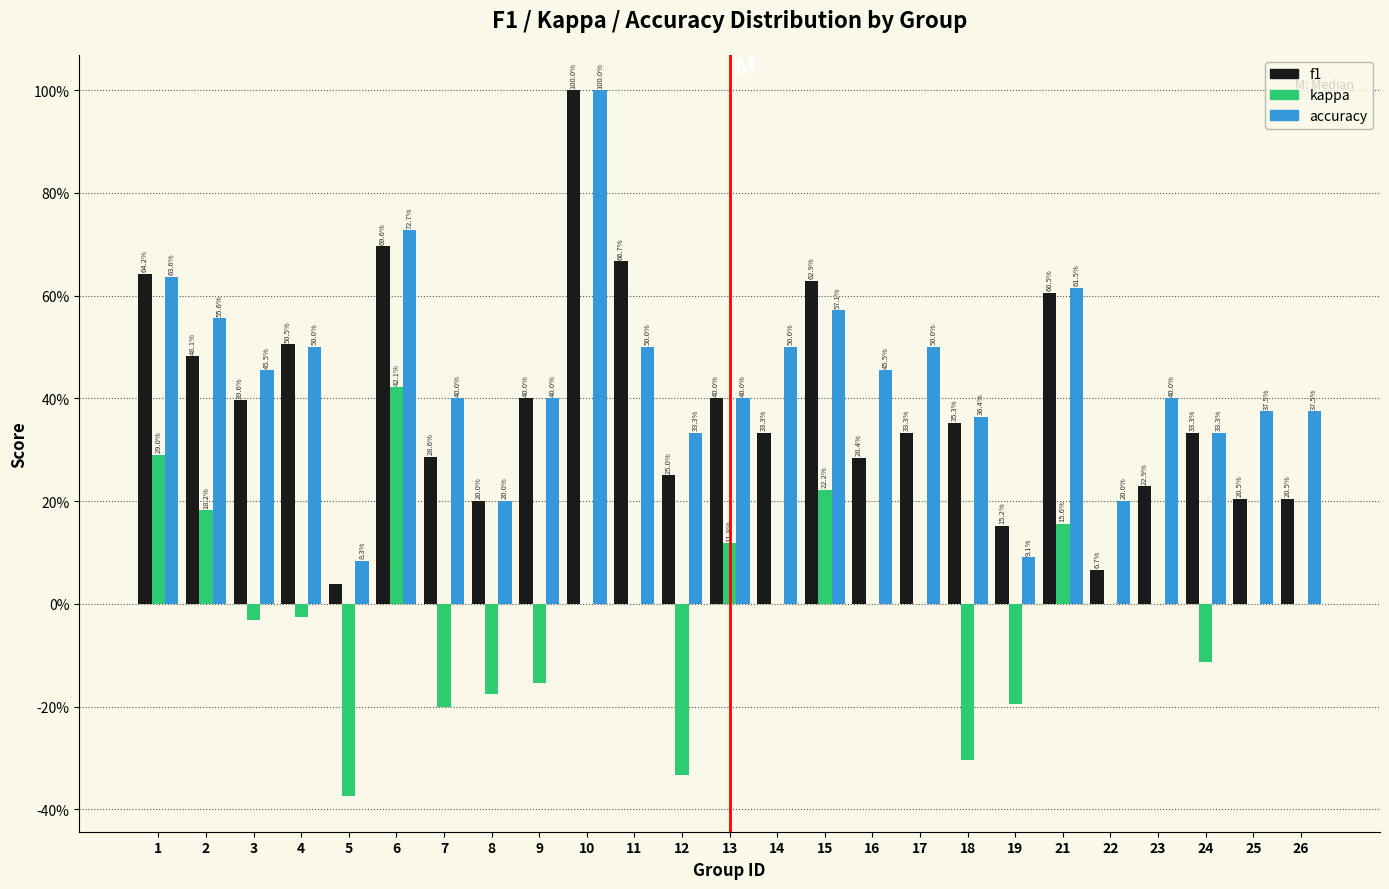

What are all the series names shown in the legend?

f1, kappa, accuracy